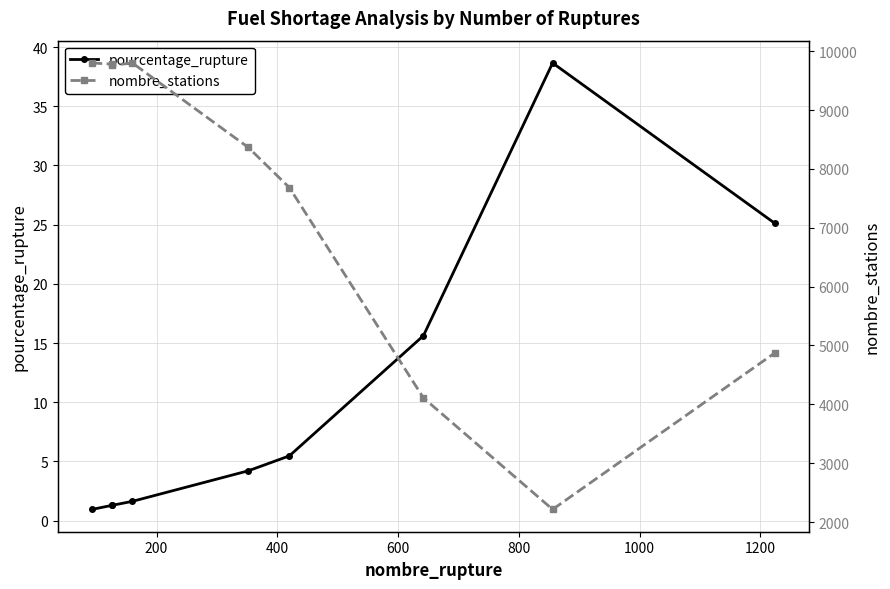

Which series has the widest spread of values?

nombre_stations